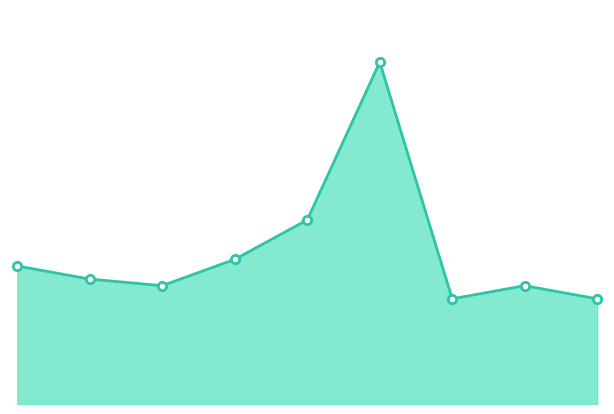

Does the chart have visible grid lines?

No